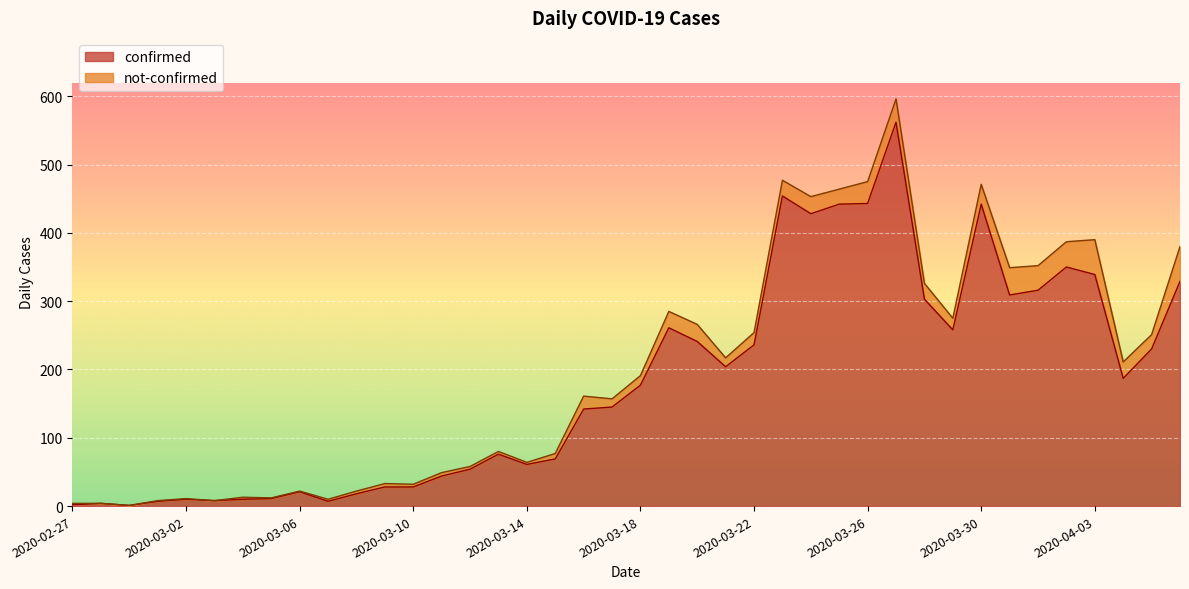

What is the value of the 35th point from the left?

316